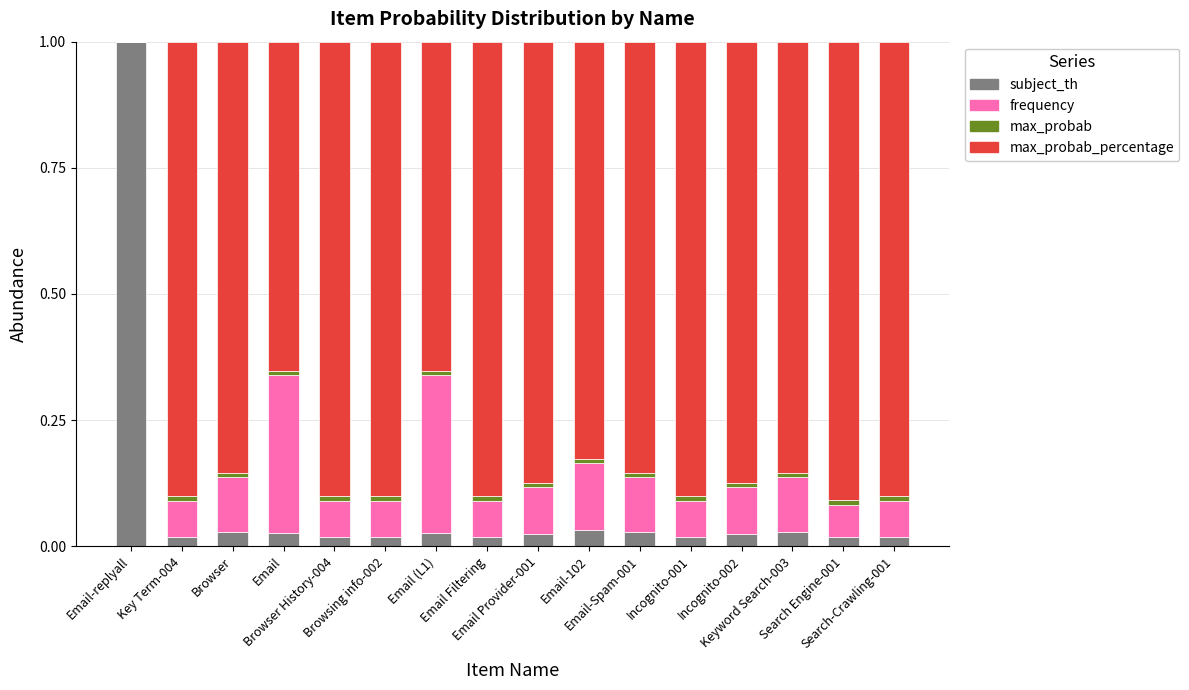

What is the total value across all series at Search Engine-001?

1.0